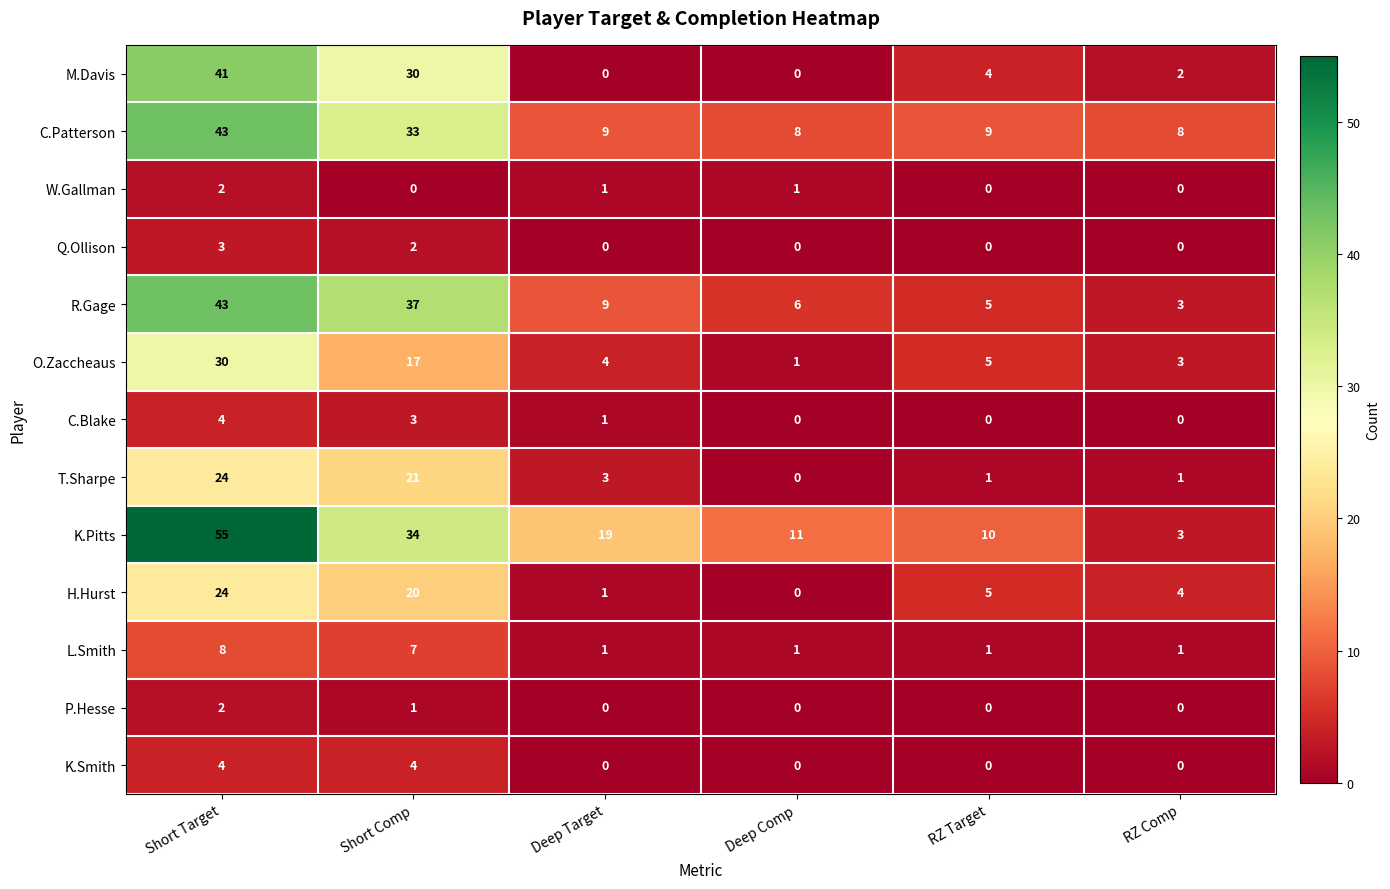

Where is K.Pitts nearest to the value 29?

Short Comp